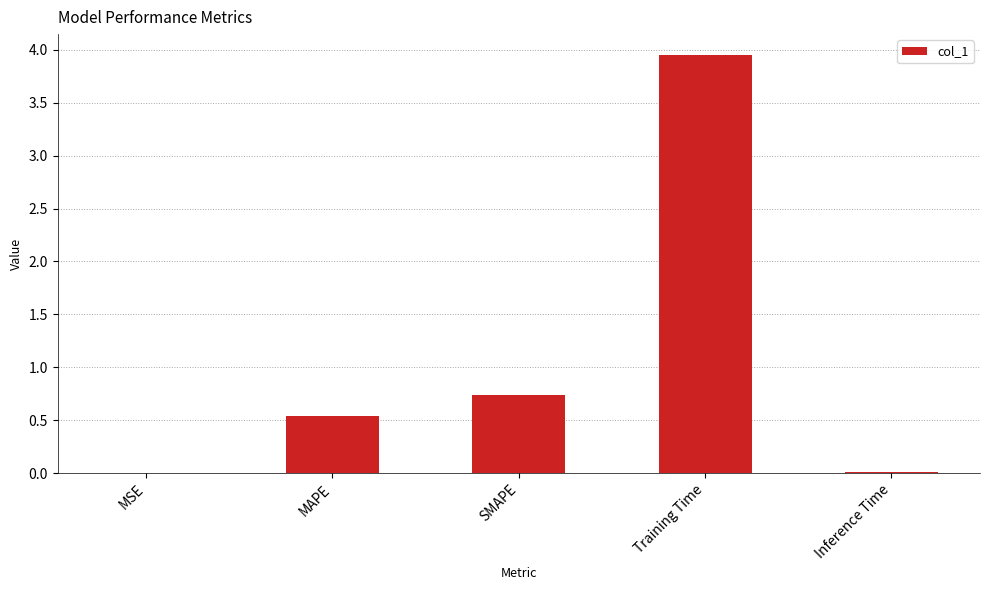

What is the sum of all values?

5.2